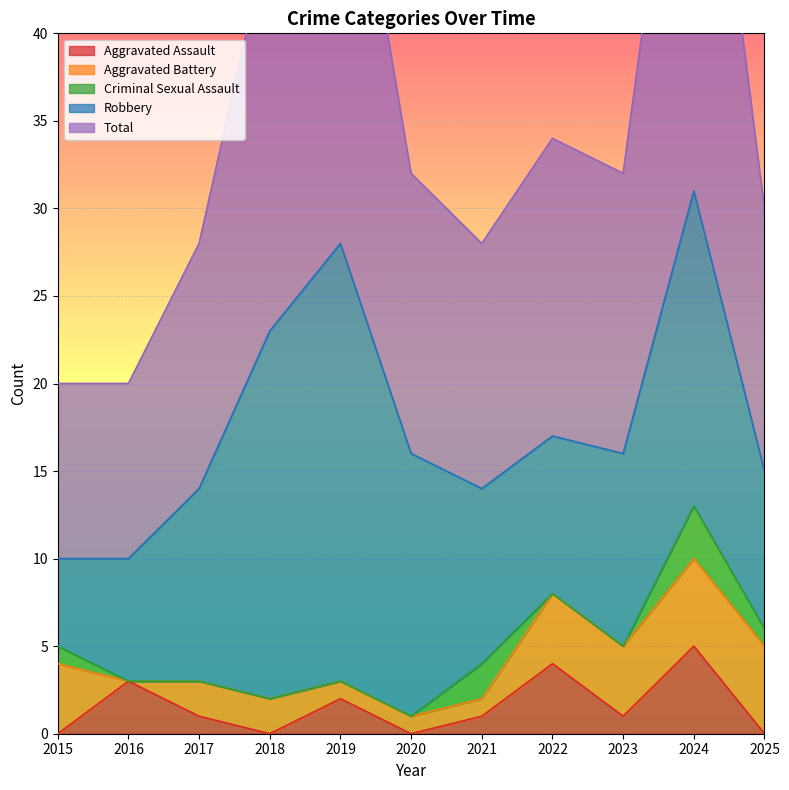

True or false: Aggravated Assault has a value of 1 at 2023.

True